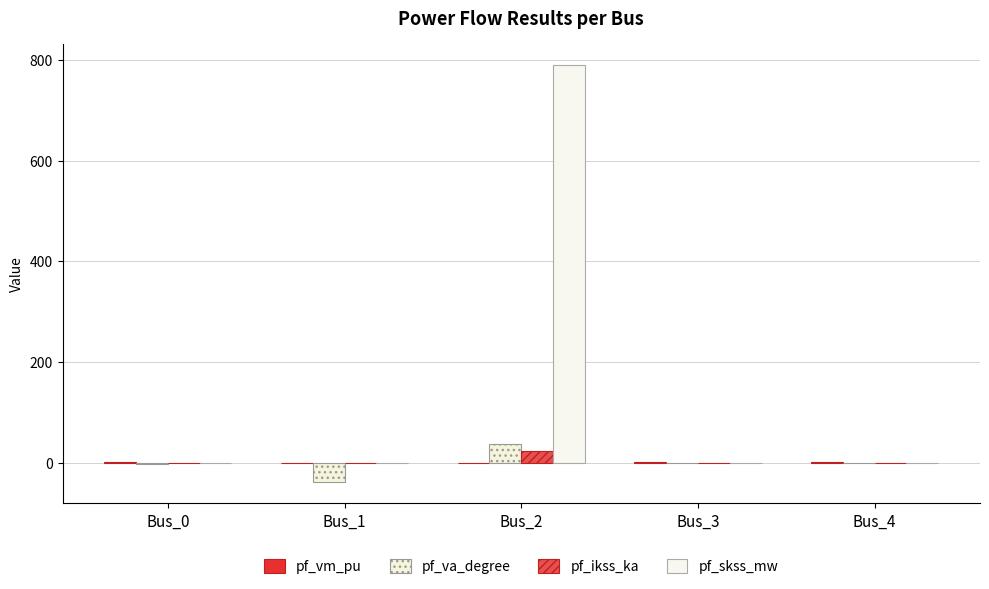

At which category is the sum across all series the highest?

Bus_2